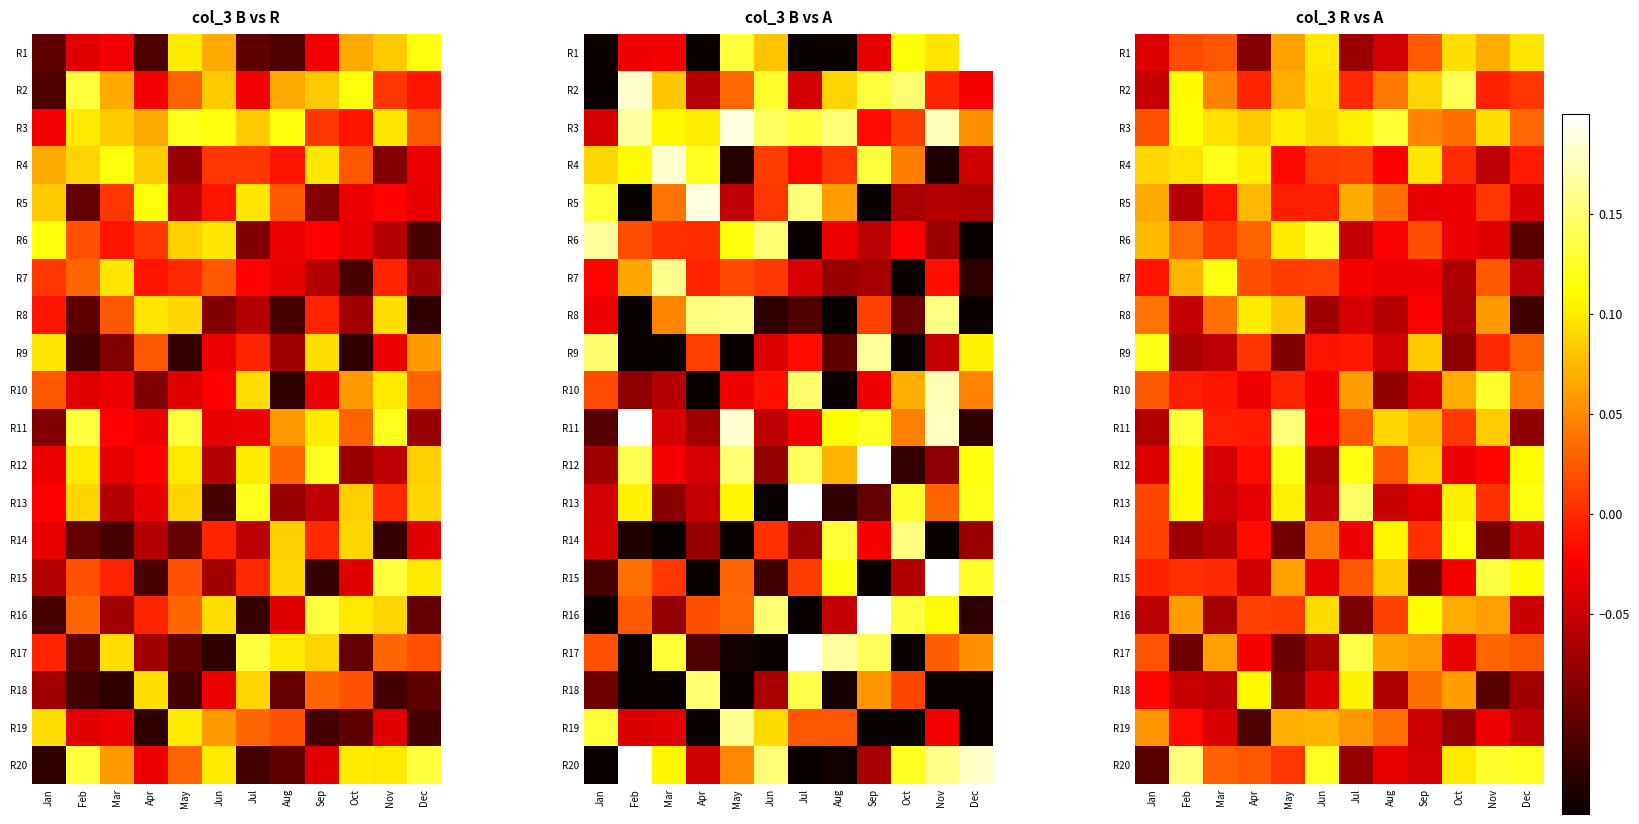

How many values in R20 are below zero?

4